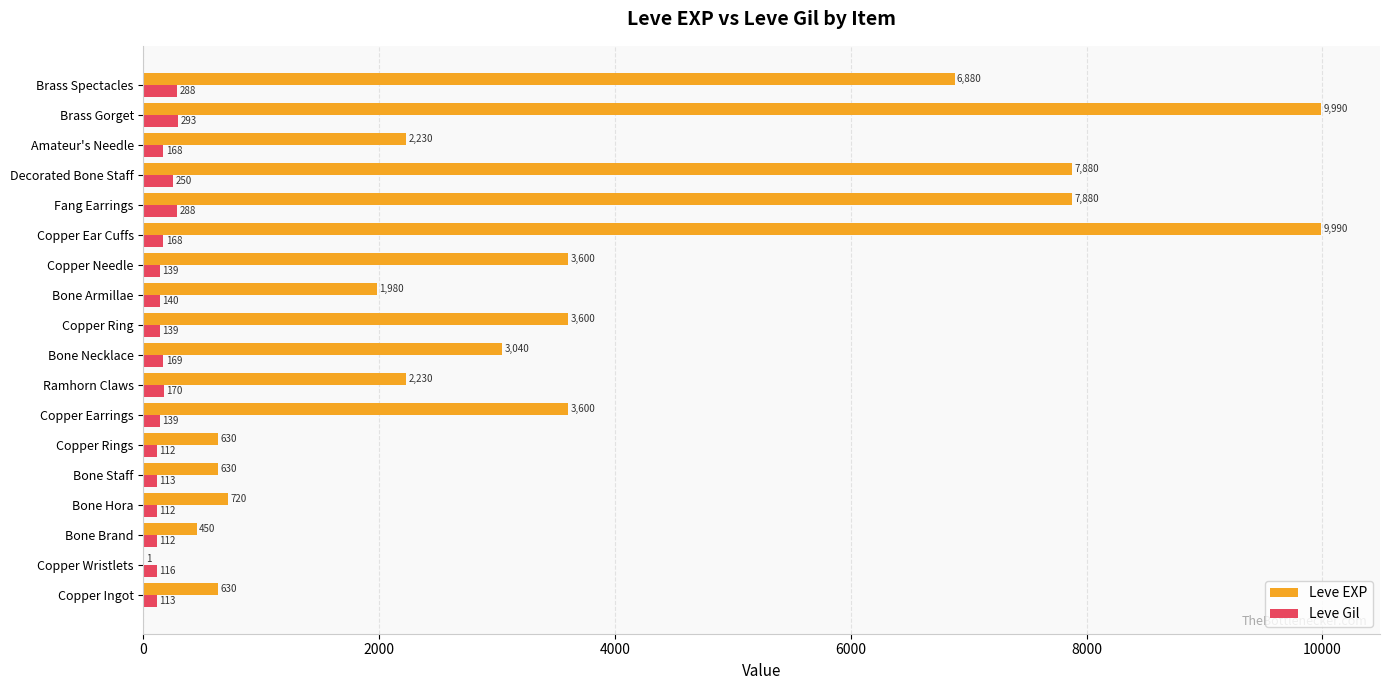

Count the number of categories in the chart.

18